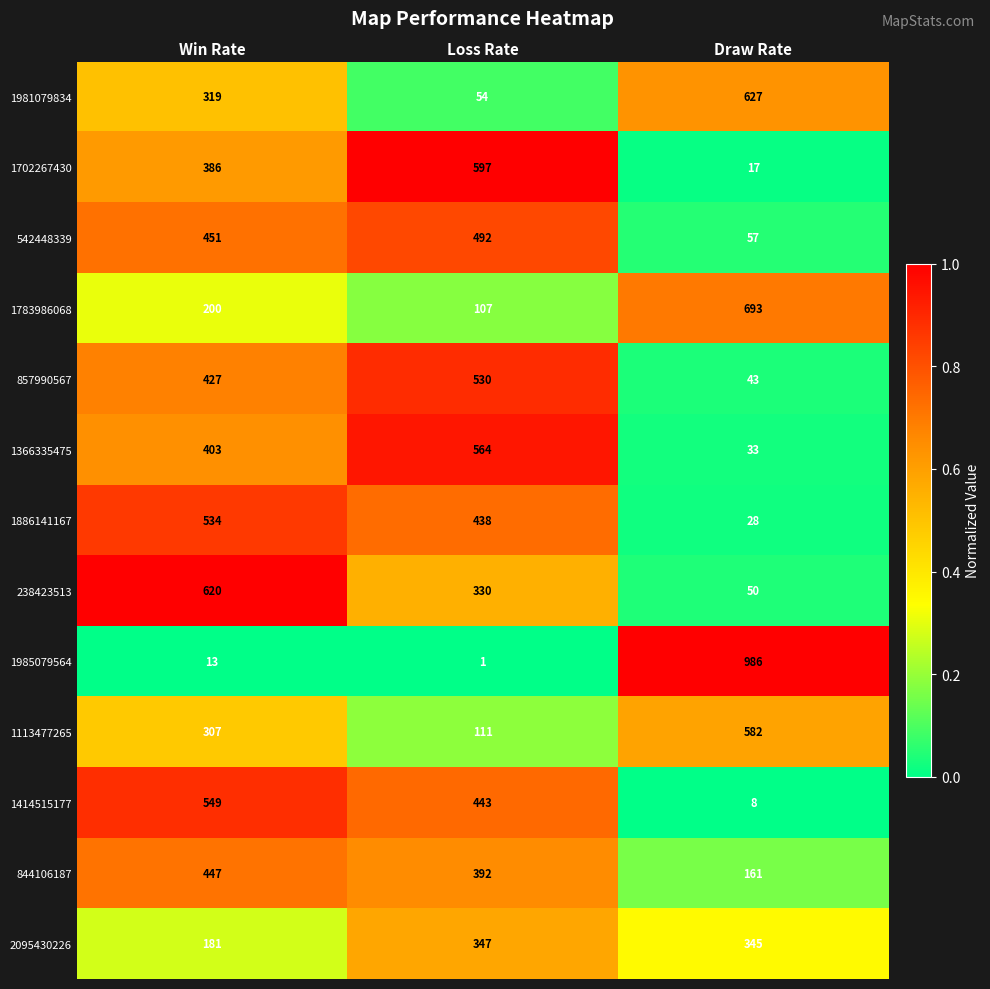

How many series are shown in this chart?

13